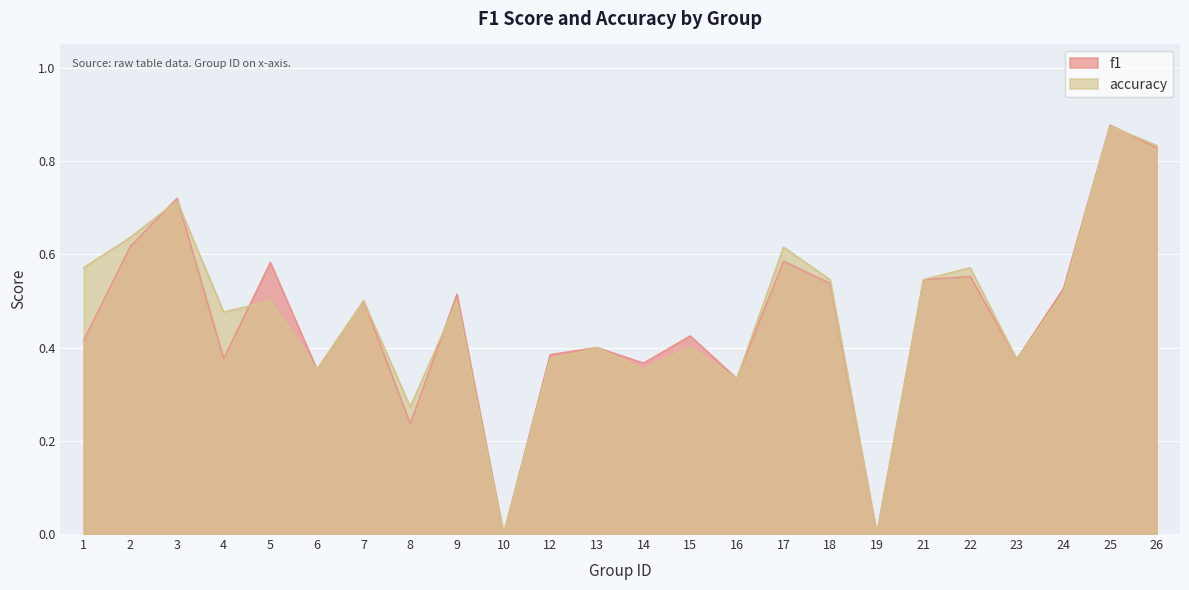

What is the value of the f1 point at the 20th from the left?

0.6